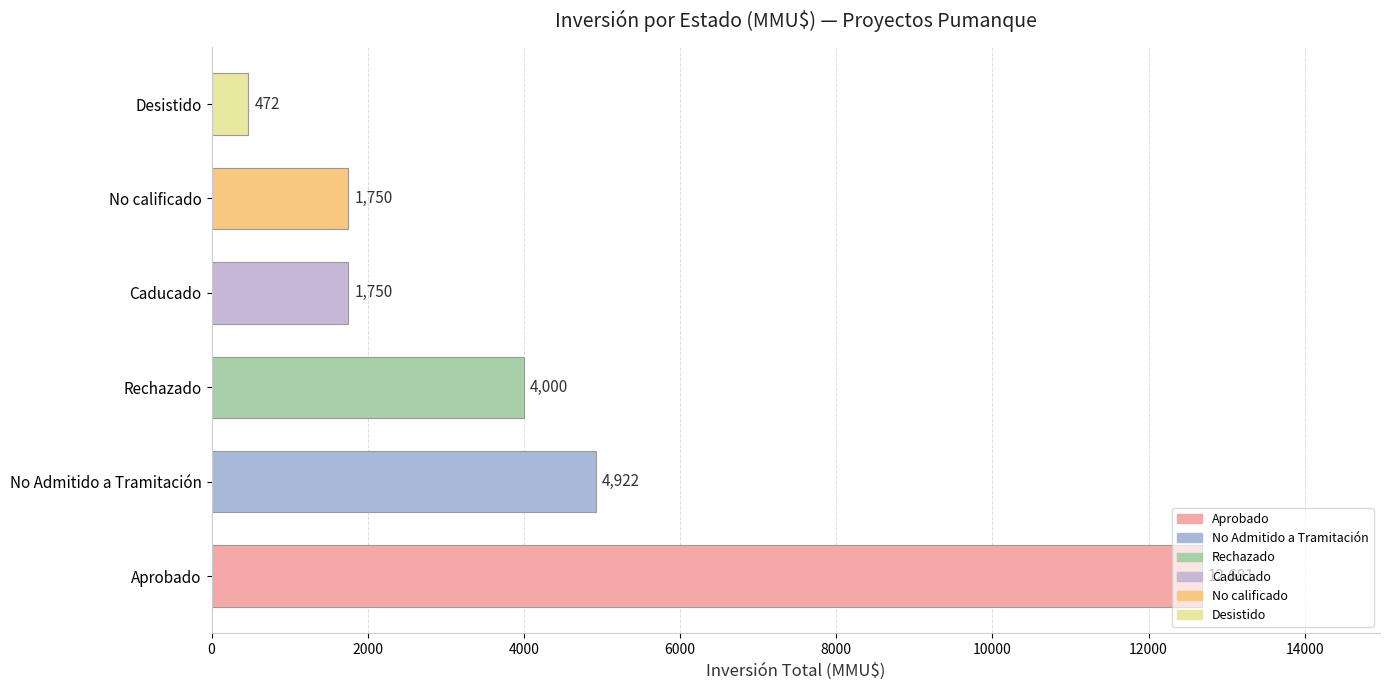

What is the difference between the maximum and minimum values?

12209